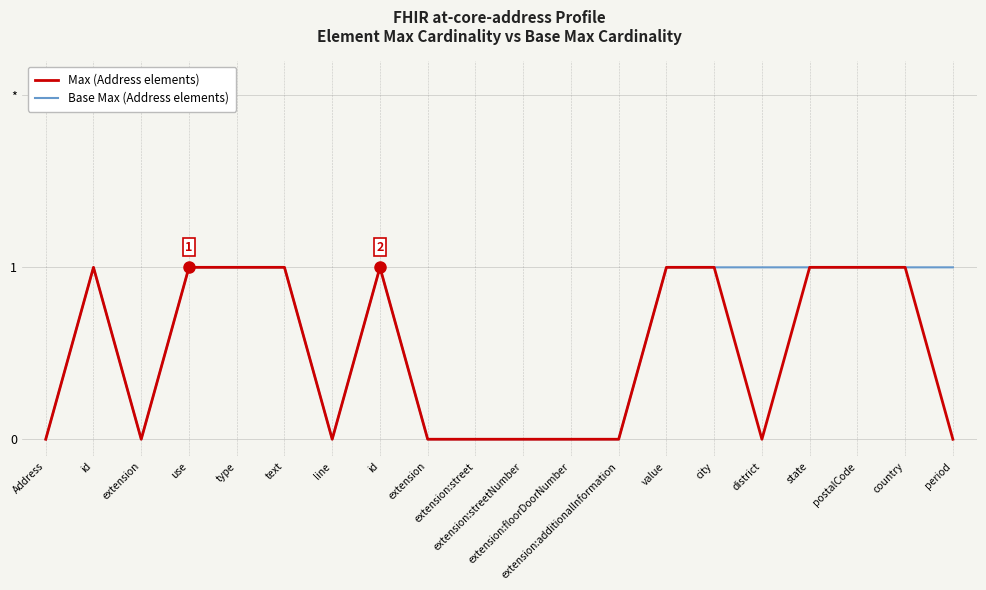

Count the Base Max (Address elements) values in the range 0 to 1.

20